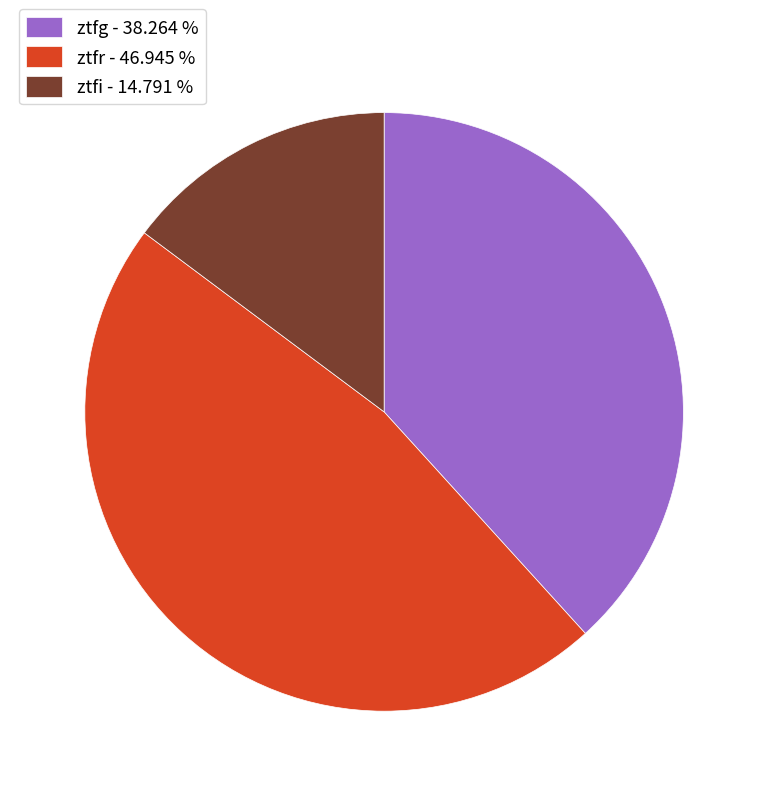

What is the ratio of the value at ztfg - 38.264 % to the value at ztfr - 46.945 %?

0.8